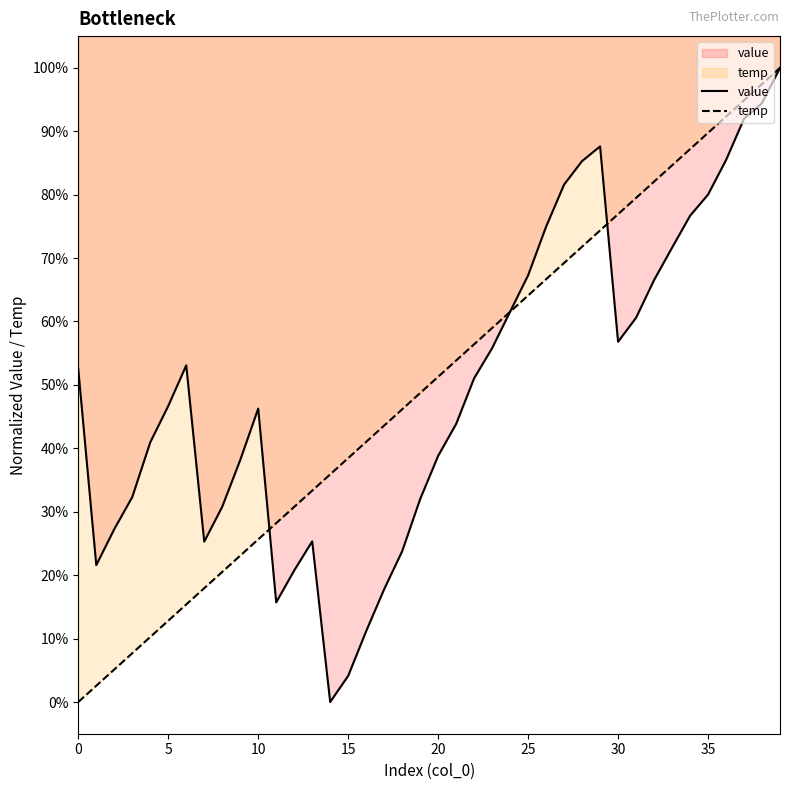

What is the highest value of the temp series?

1.0